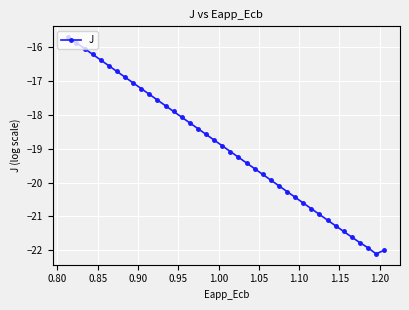

What is the difference between the second highest and minimum values?

6.2